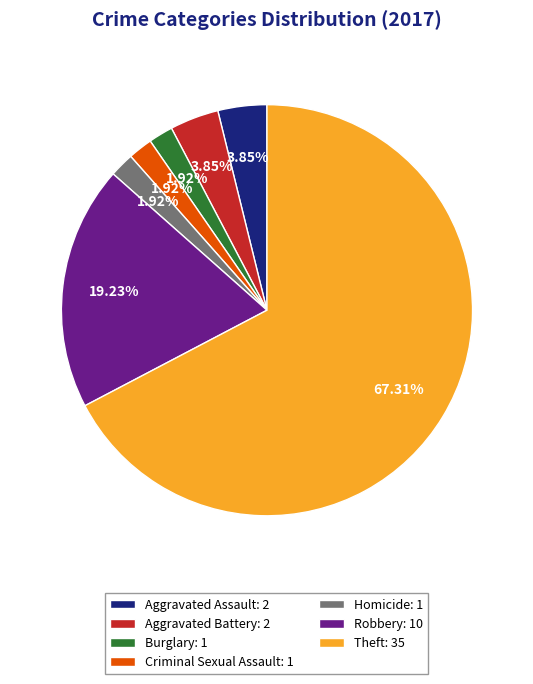

Which has a higher value, Aggravated Battery: 2 or Homicide: 1?

Aggravated Battery: 2